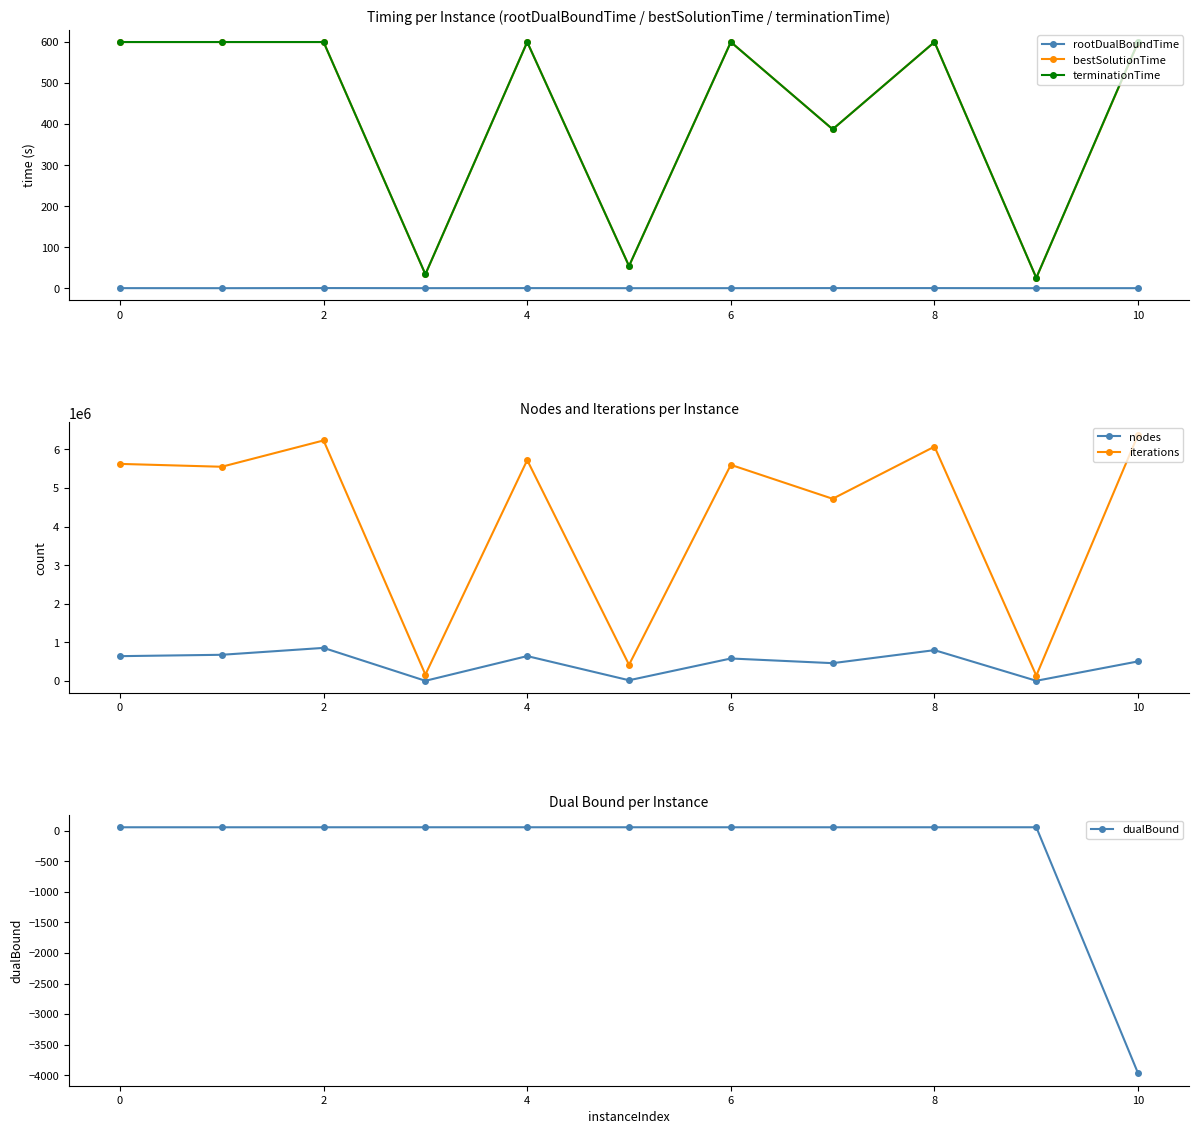

What is the lowest value of the terminationTime series?

25.4